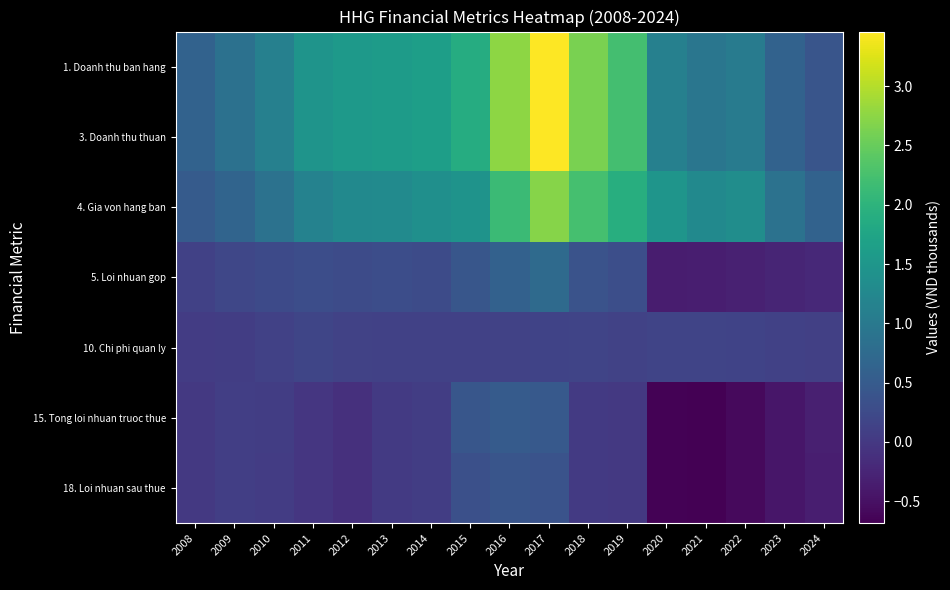

Which has a higher value, 2016 or 2022?

2016